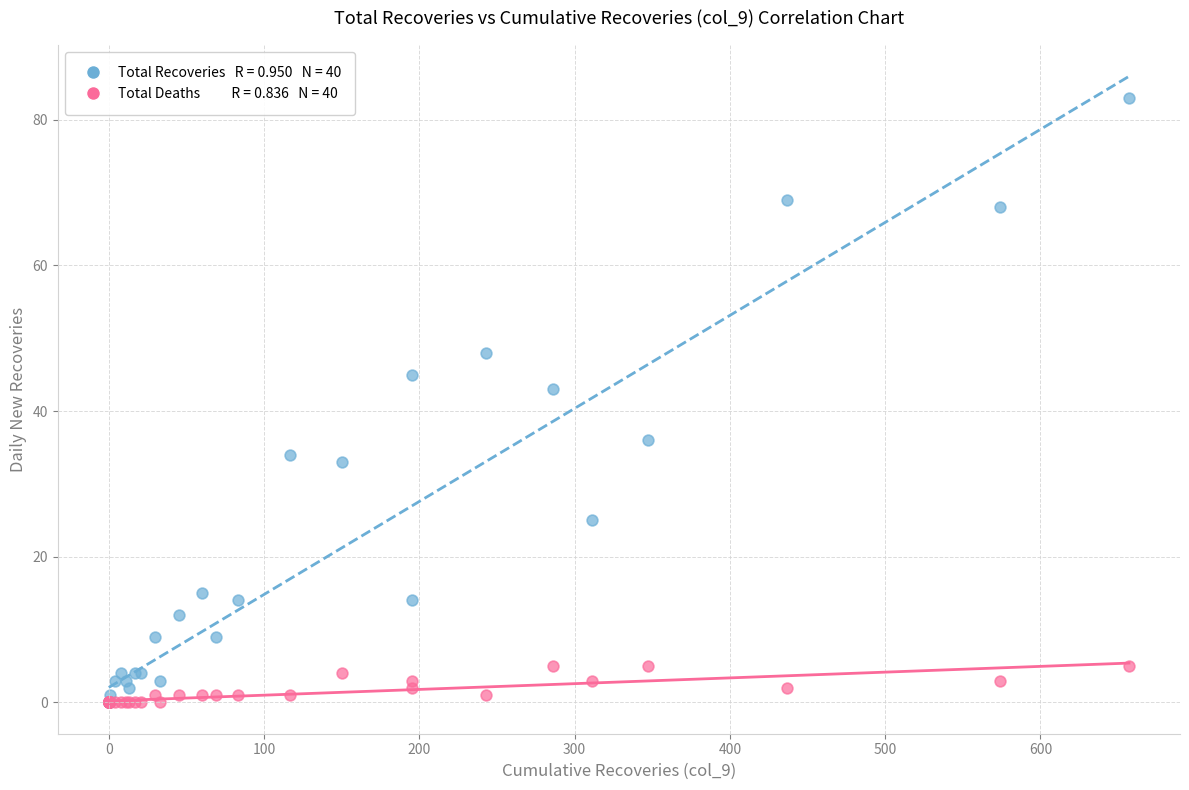

Across all series, what Y value is closest to 41?

43